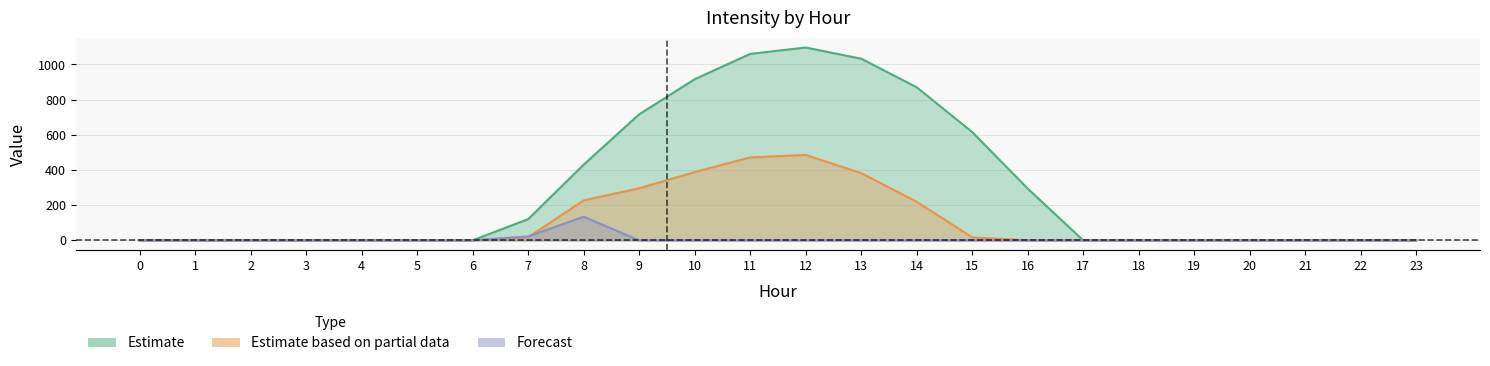

Rank the series by their maximum value, from lowest to highest.

row_2, row_1, row_0